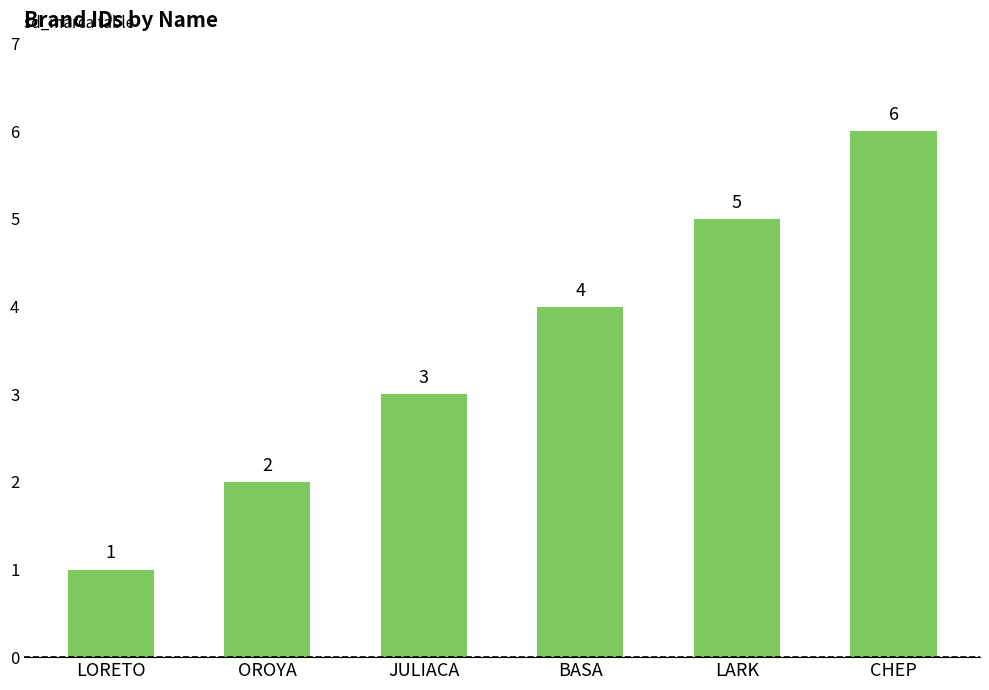

List the labels in order of value, largest first.

CHEP, LARK, BASA, JULIACA, OROYA, LORETO